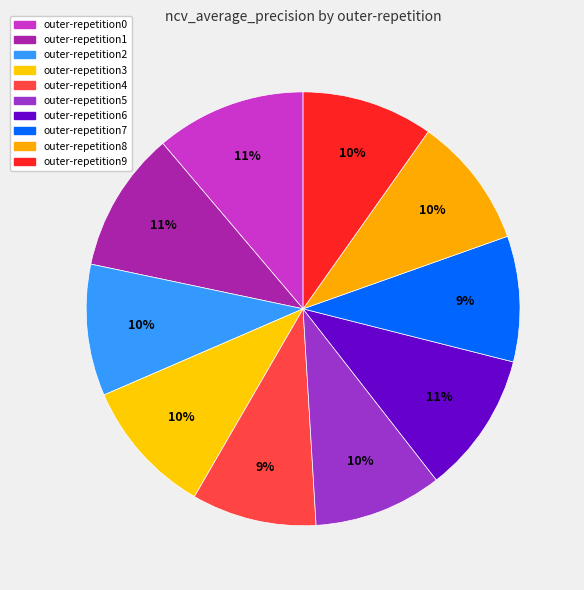

Rank the categories by value from highest to lowest.

outer-repetition0, outer-repetition6, outer-repetition1, outer-repetition3, outer-repetition2, outer-repetition9, outer-repetition8, outer-repetition5, outer-repetition7, outer-repetition4